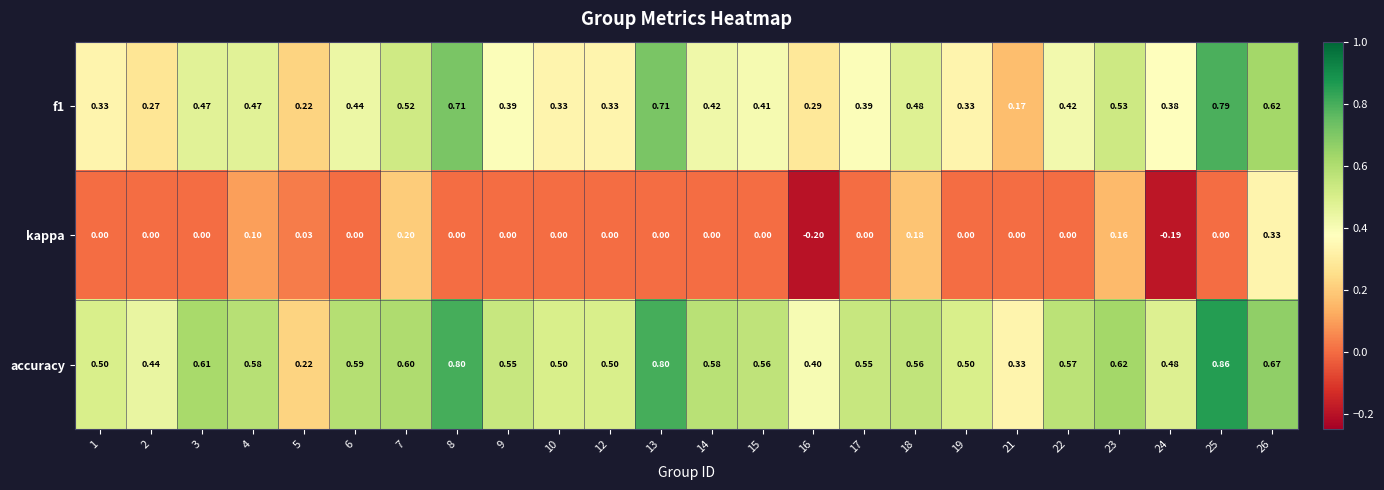

At 25, list the series in order from smallest to largest.

kappa, f1, accuracy